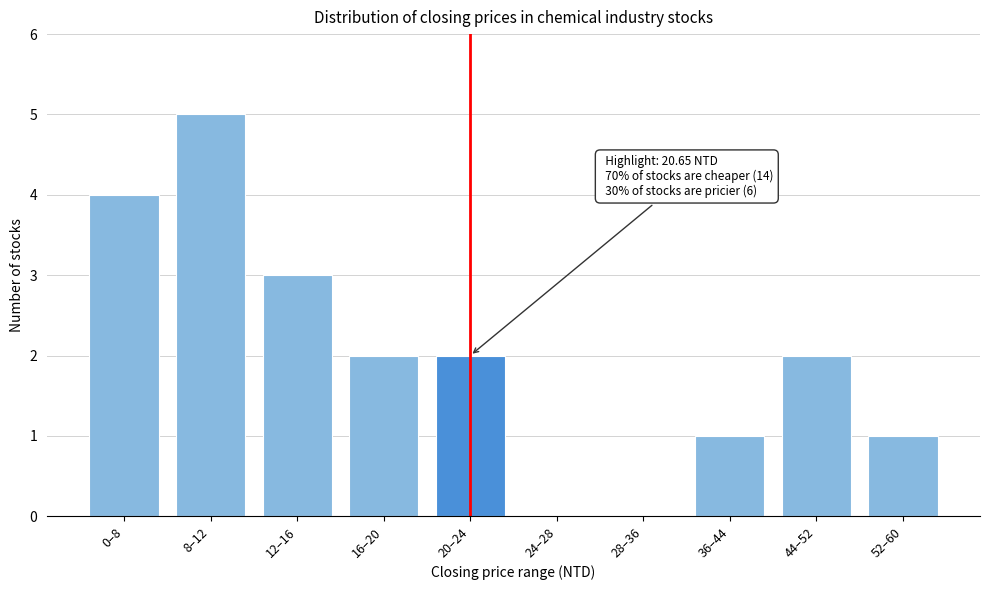

Reading left to right, list all the values displayed in this chart.

0–8=4	8–12=5	12–16=3	16–20=2	20–24=2	24–28=0	28–36=0	36–44=1	44–52=2	52–60=1